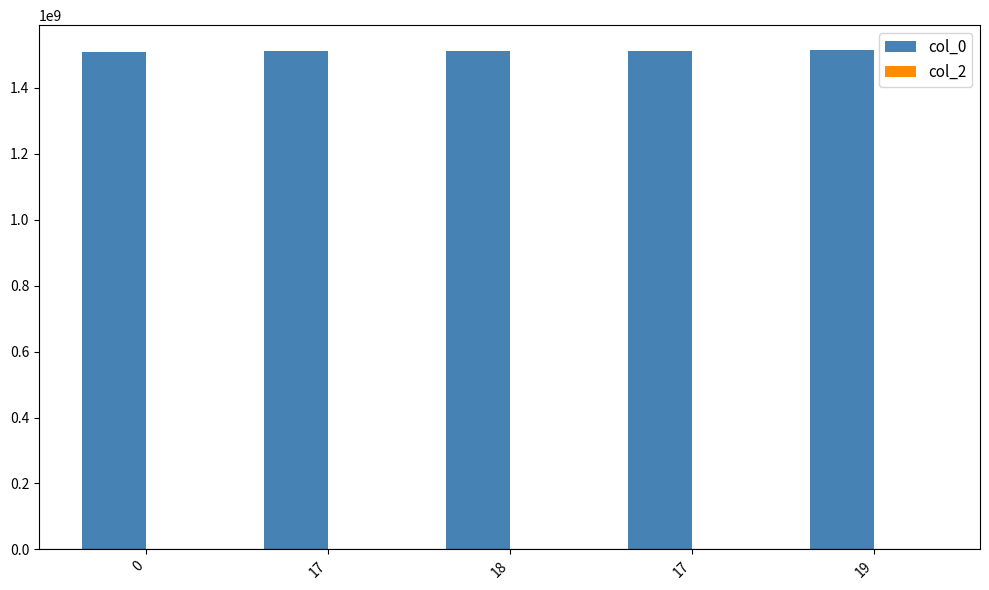

Between 0 and 18, which is larger?

18